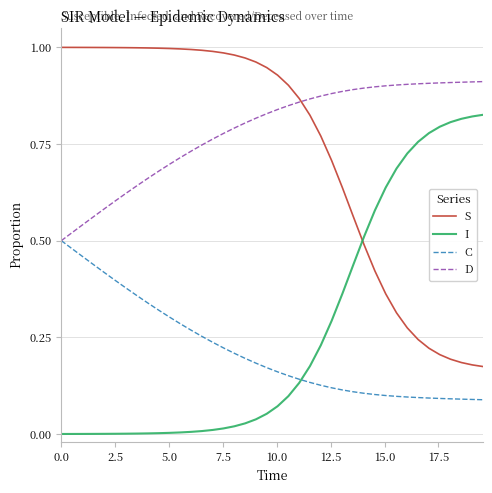

How many times do S and I cross each other?

1